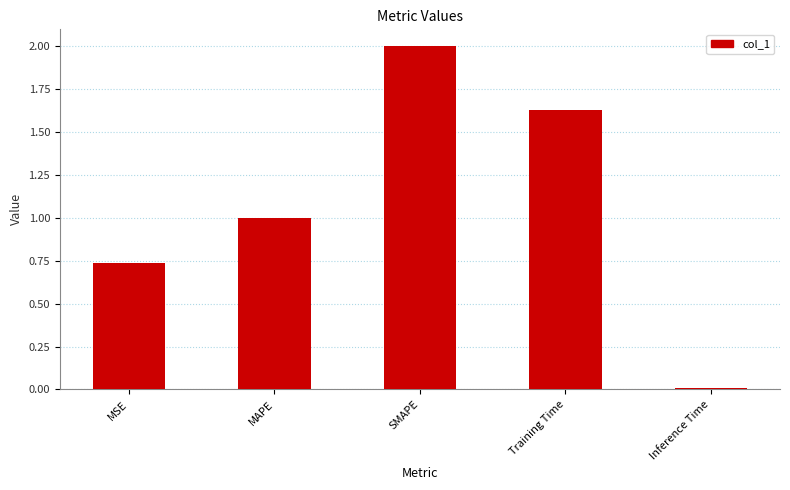

What is the change in value from MAPE to Training Time?

+0.6